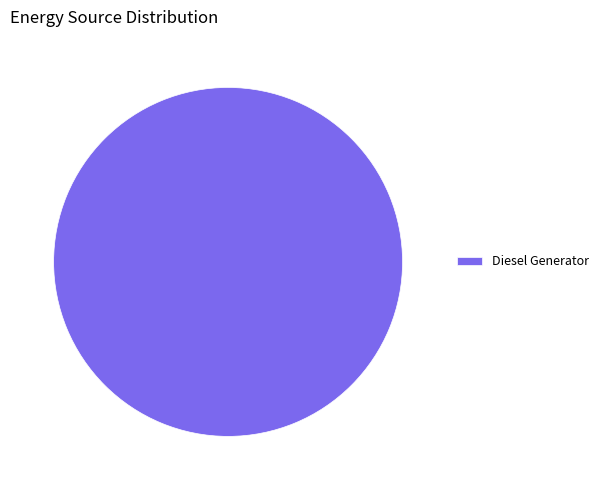

Count the number of slices in the pie.

1